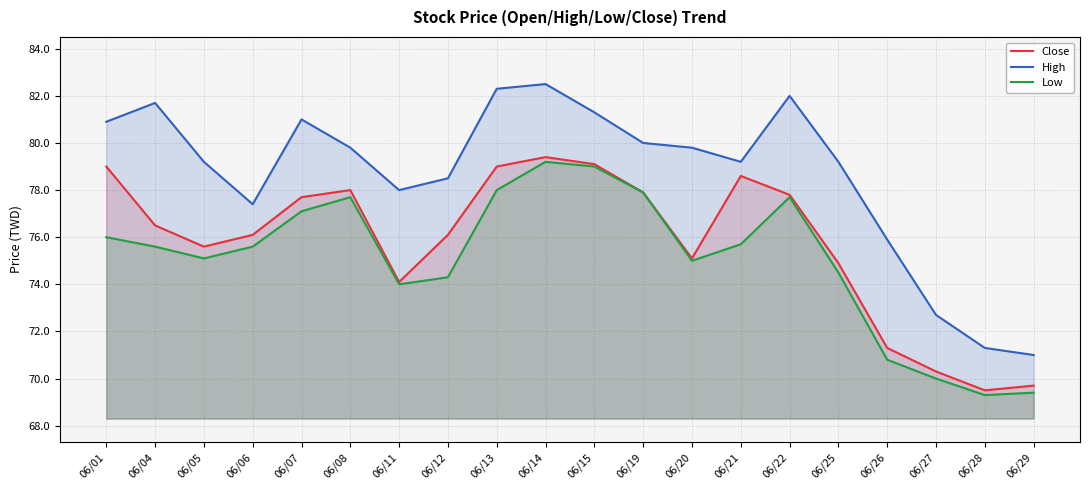

Rank the categories by High value from lowest to highest.

06/29, 06/28, 06/27, 06/26, 06/06, 06/11, 06/12, 06/05, 06/21, 06/25, 06/08, 06/20, 06/19, 06/01, 06/07, 06/15, 06/04, 06/22, 06/13, 06/14